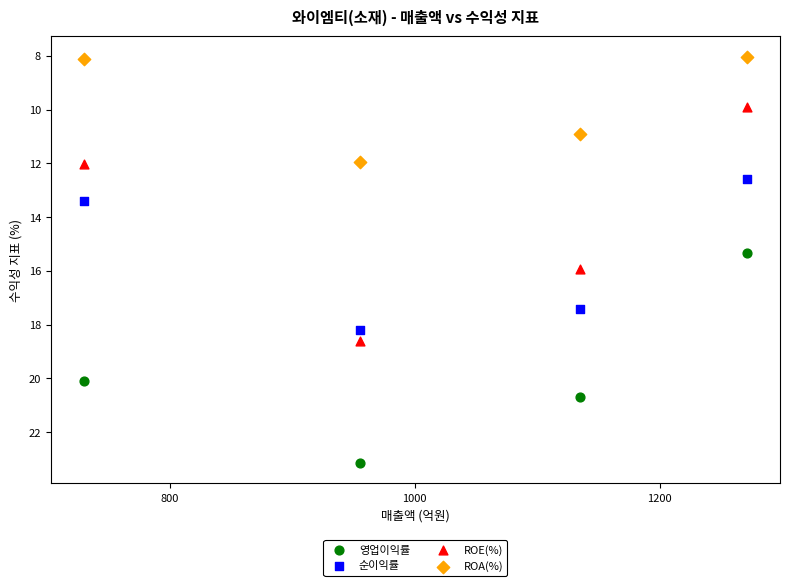

Which series reaches the maximum Y coordinate?

영업이익률